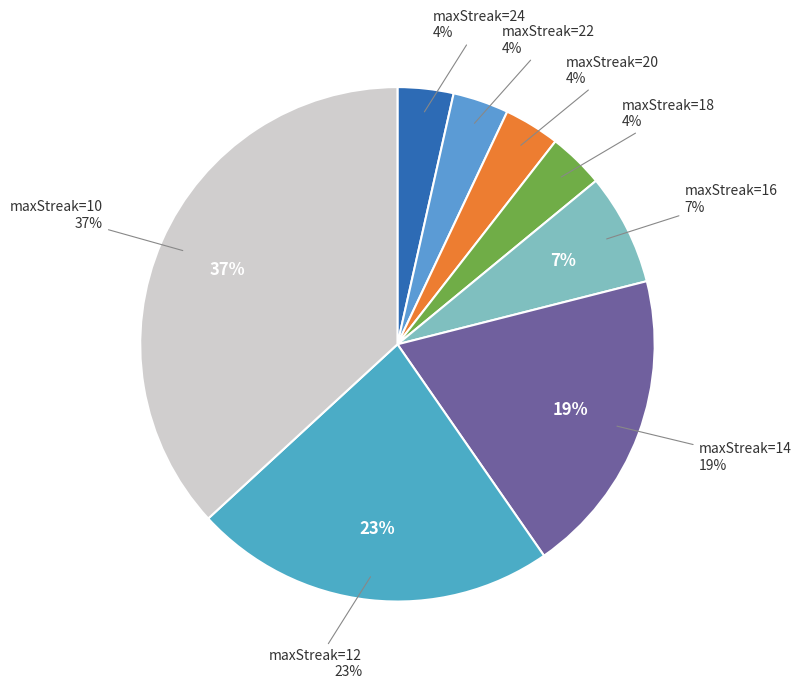

How many slices are in this pie chart?

8